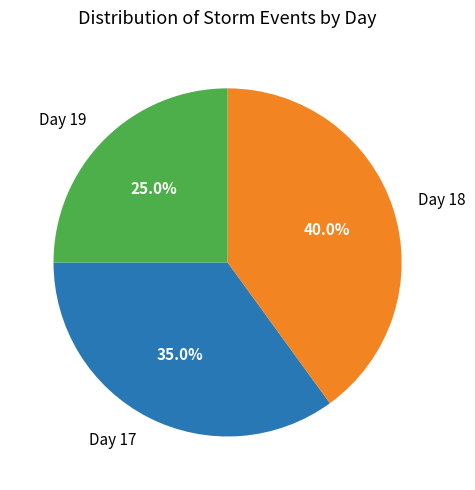

Combined, do Day 19 and Day 18 account for over 50%?

Yes